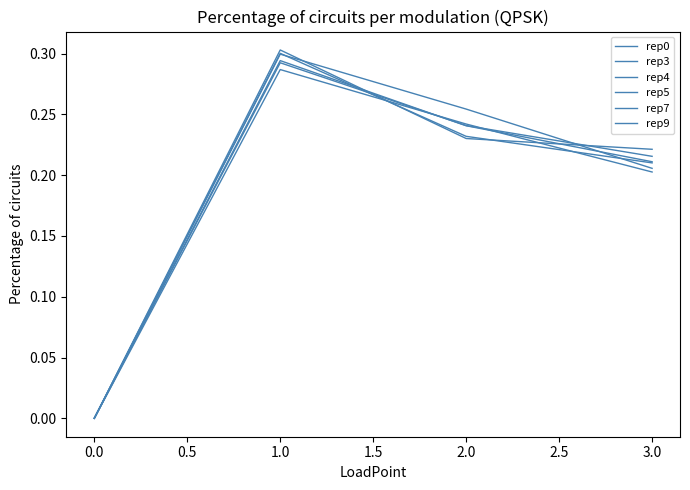

Is this an area chart (filled region under the line)?

No